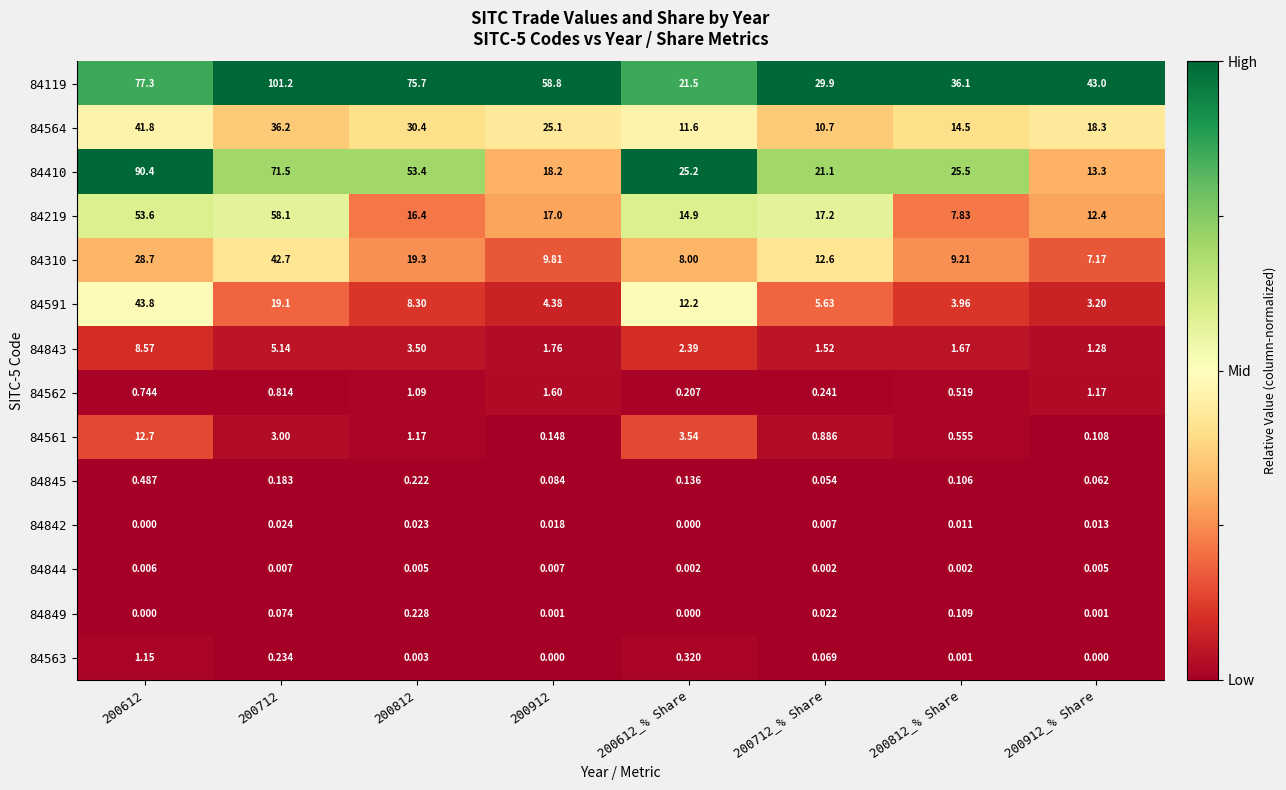

Is the value of 84563 at 200812_% Share greater than the value of 84119 at 200712?

No